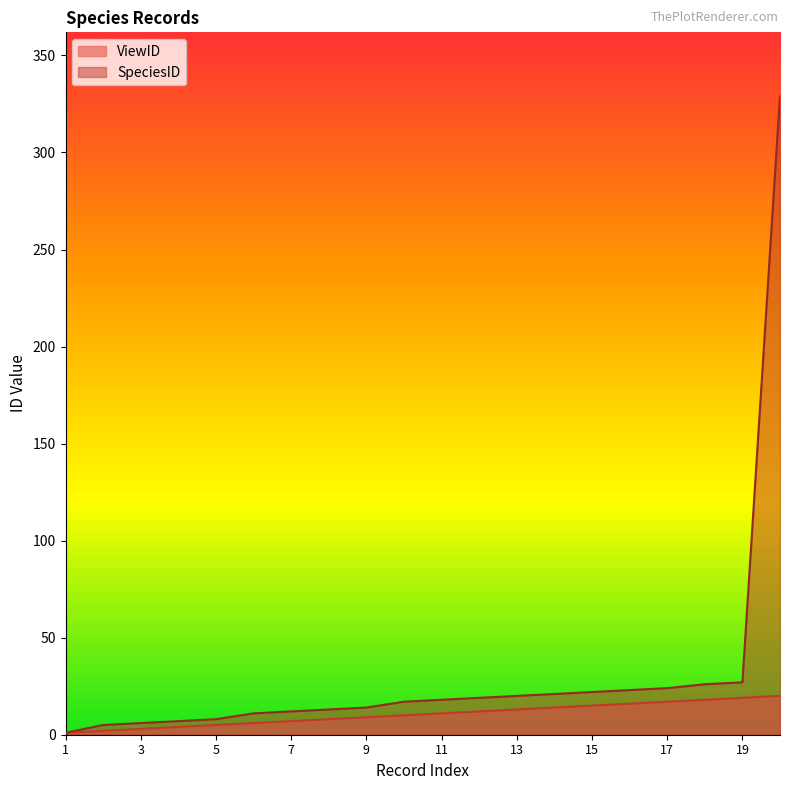

What is the sum of all SpeciesID values?

623